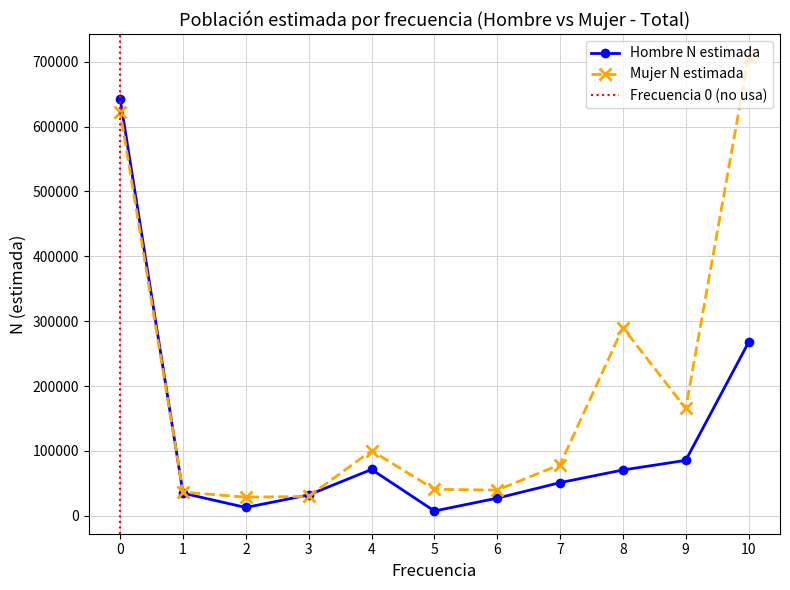

What is the highest value of the Mujer N estimada series?

707674